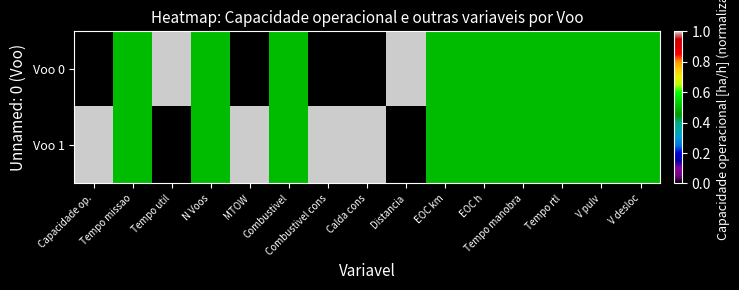

What is the greatest value displayed?

1.0